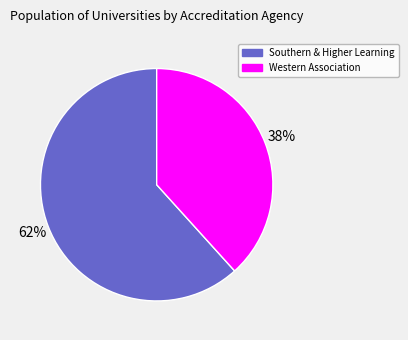

Is there a majority slice in this chart?

Yes